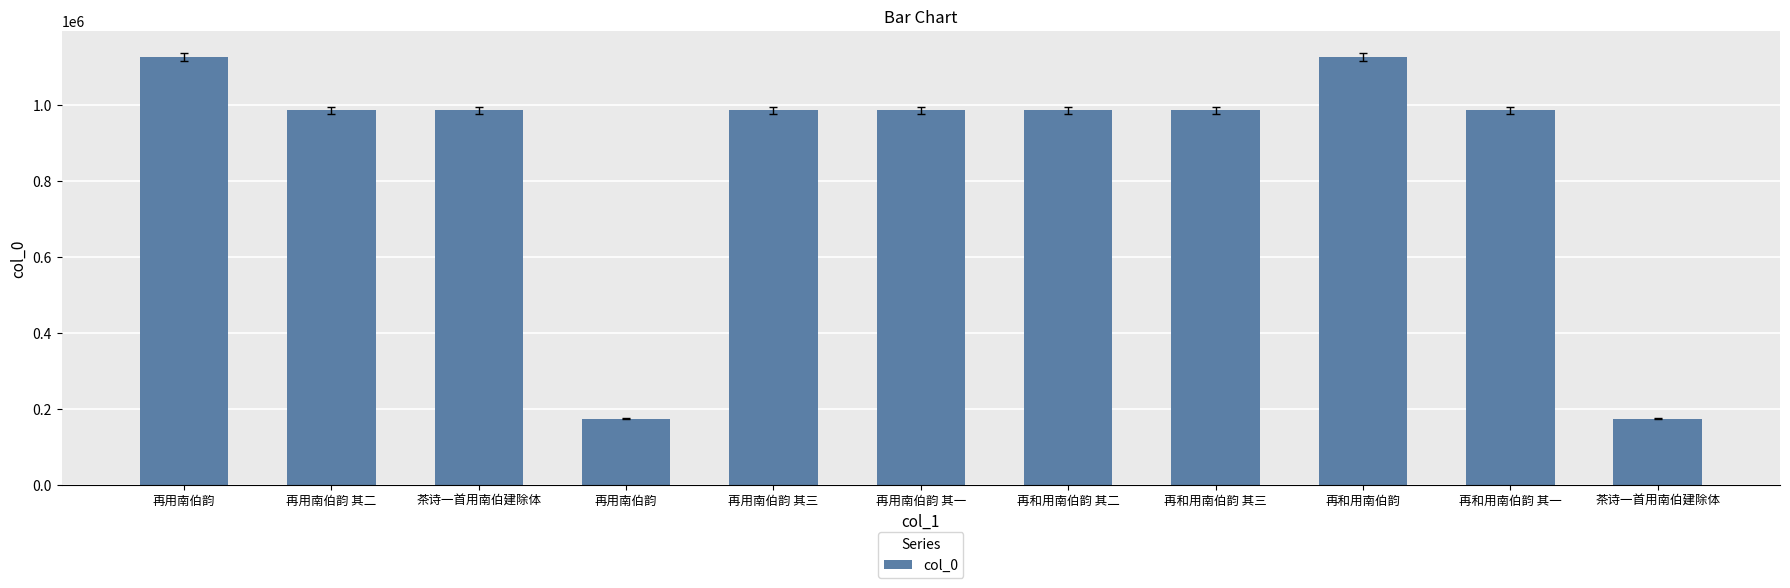

What is the change in value from 再用南伯韵 其一 to 再和用南伯韵?

+140663